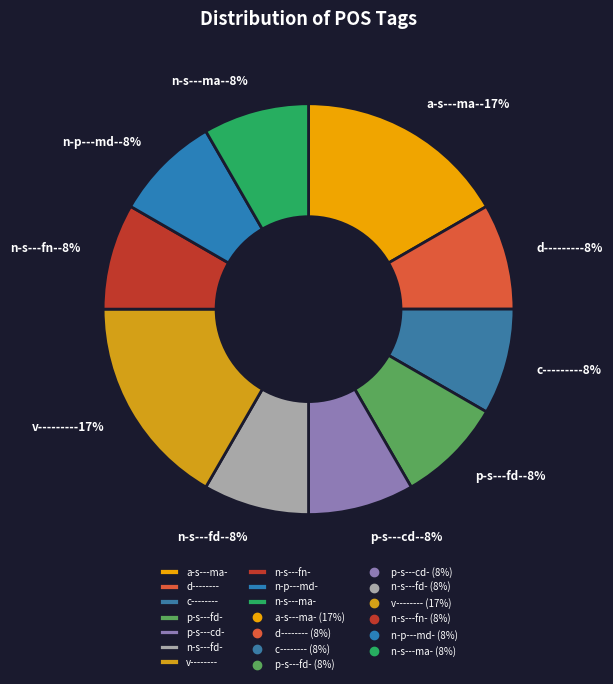

To the nearest percent, what portion does a-s---ma- represent?

17%